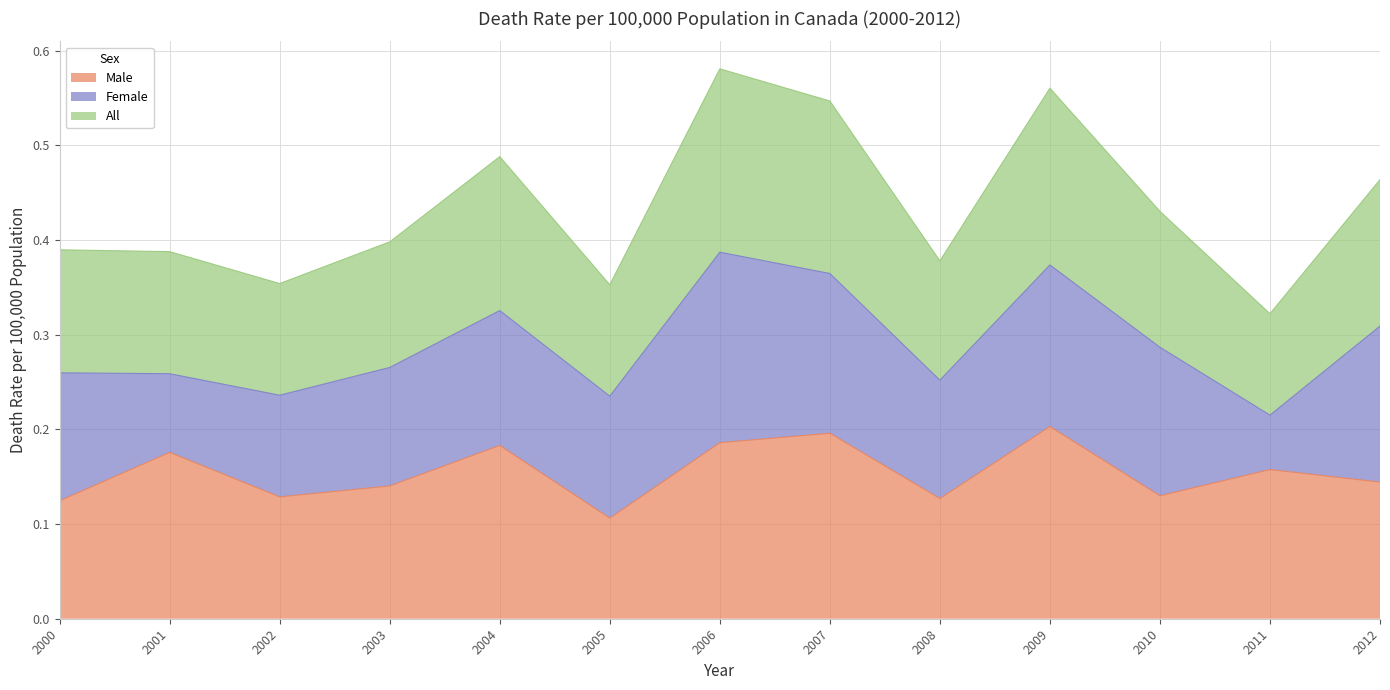

Which series has the largest total across all categories?

All